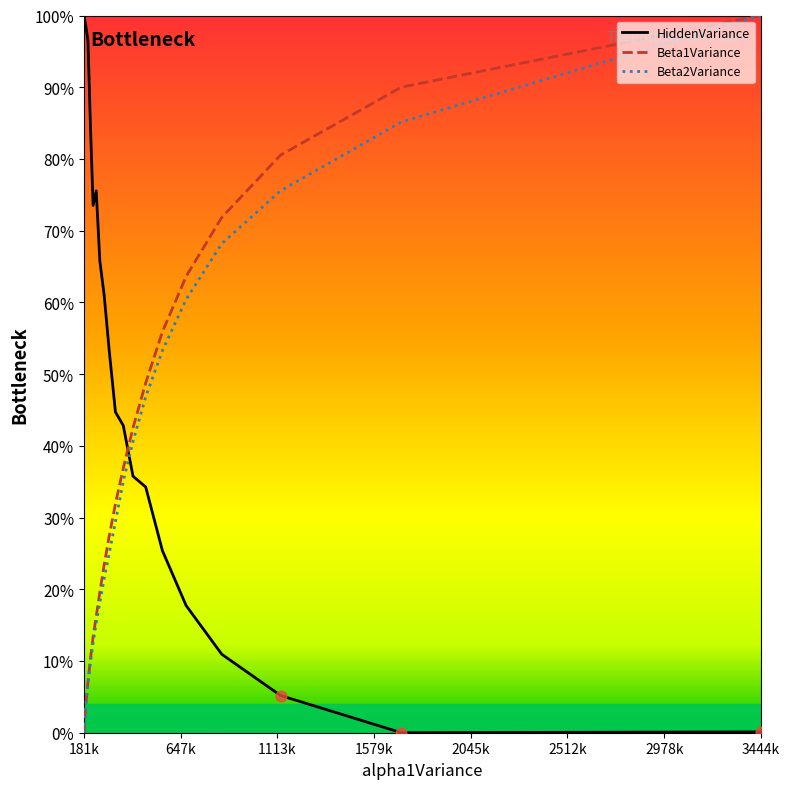

Which series has the largest total across all categories?

HiddenVariance